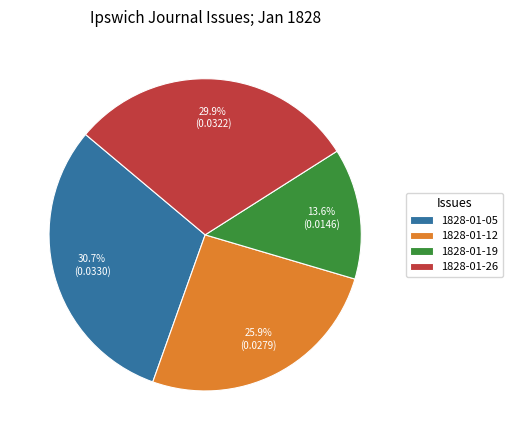

Does 1828-01-12 account for over 50% of the chart?

No